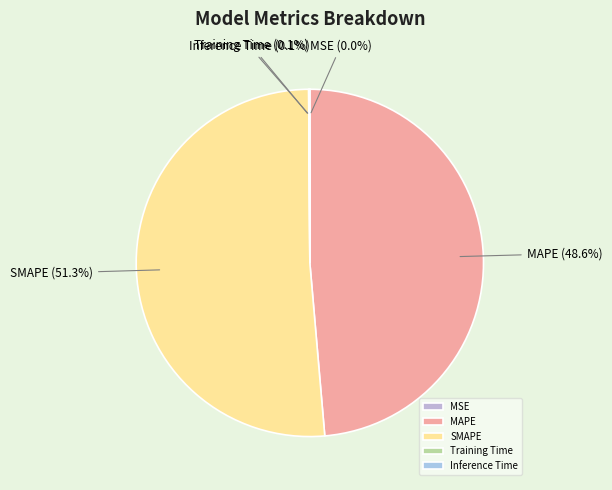

Does any single category account for the majority?

Yes